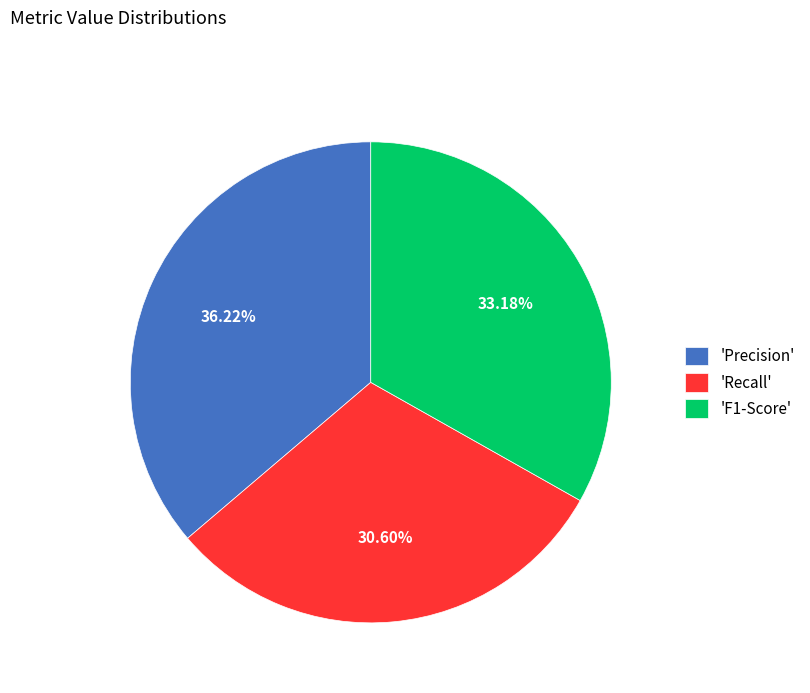

How many segments does this pie chart have?

3